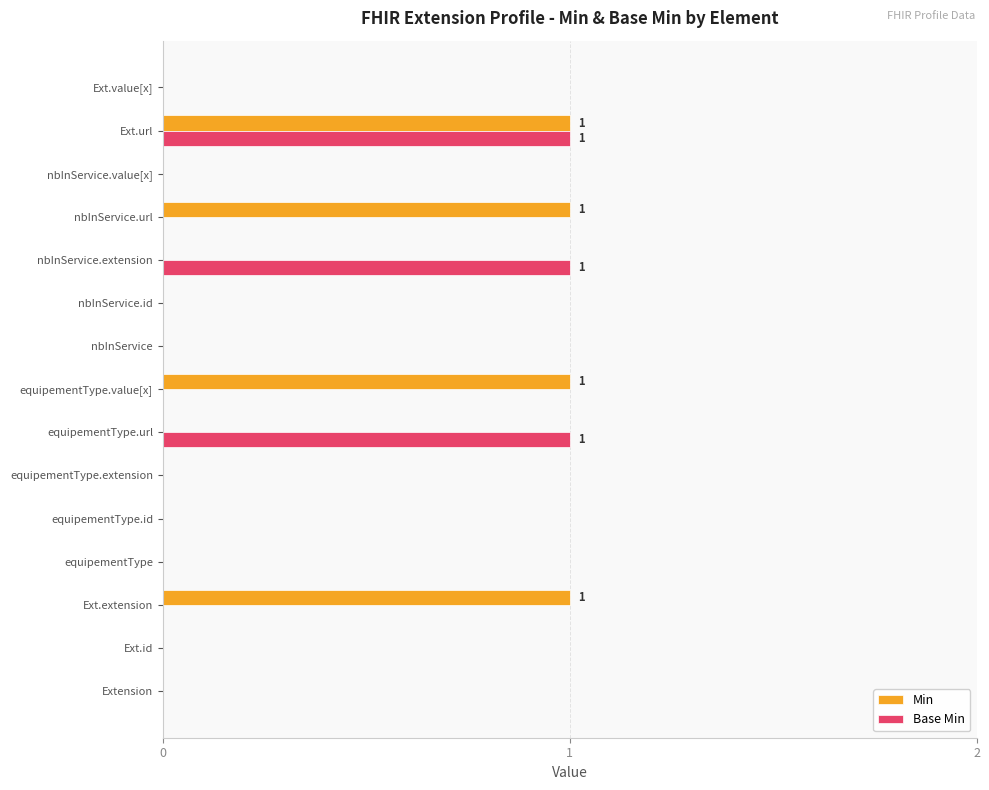

The value of Min at equipementType.extension is 0. True or false?

True